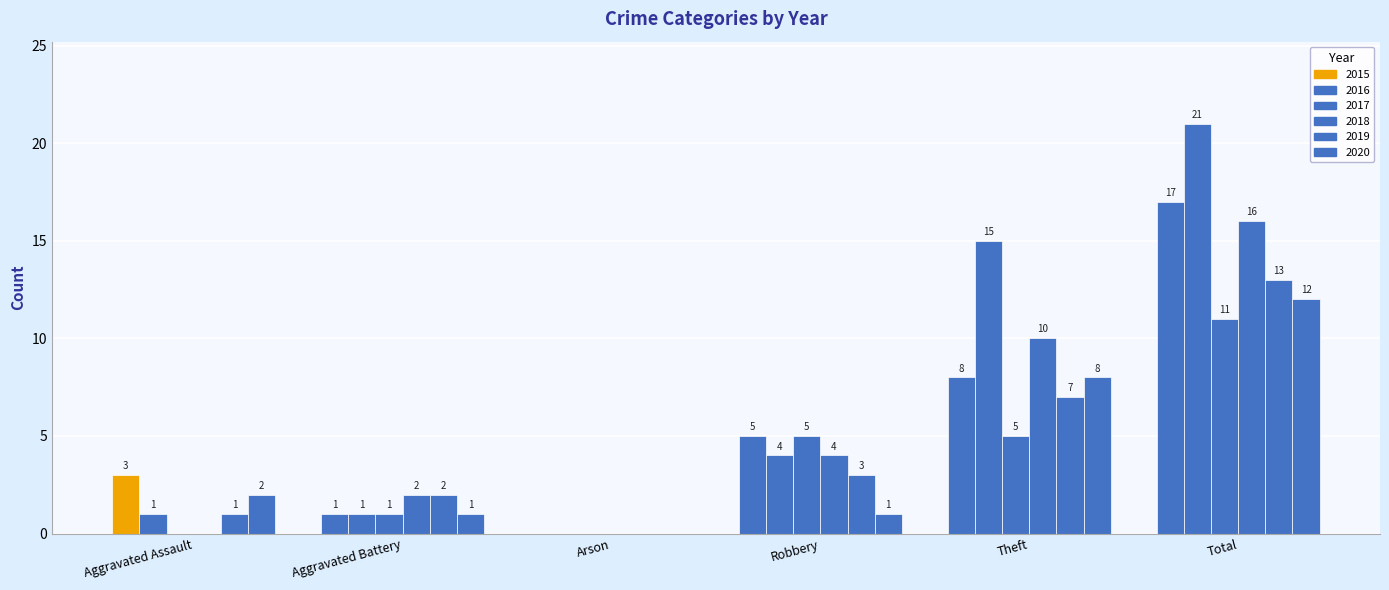

At which label does 2017 reach its minimum?

Aggravated Assault